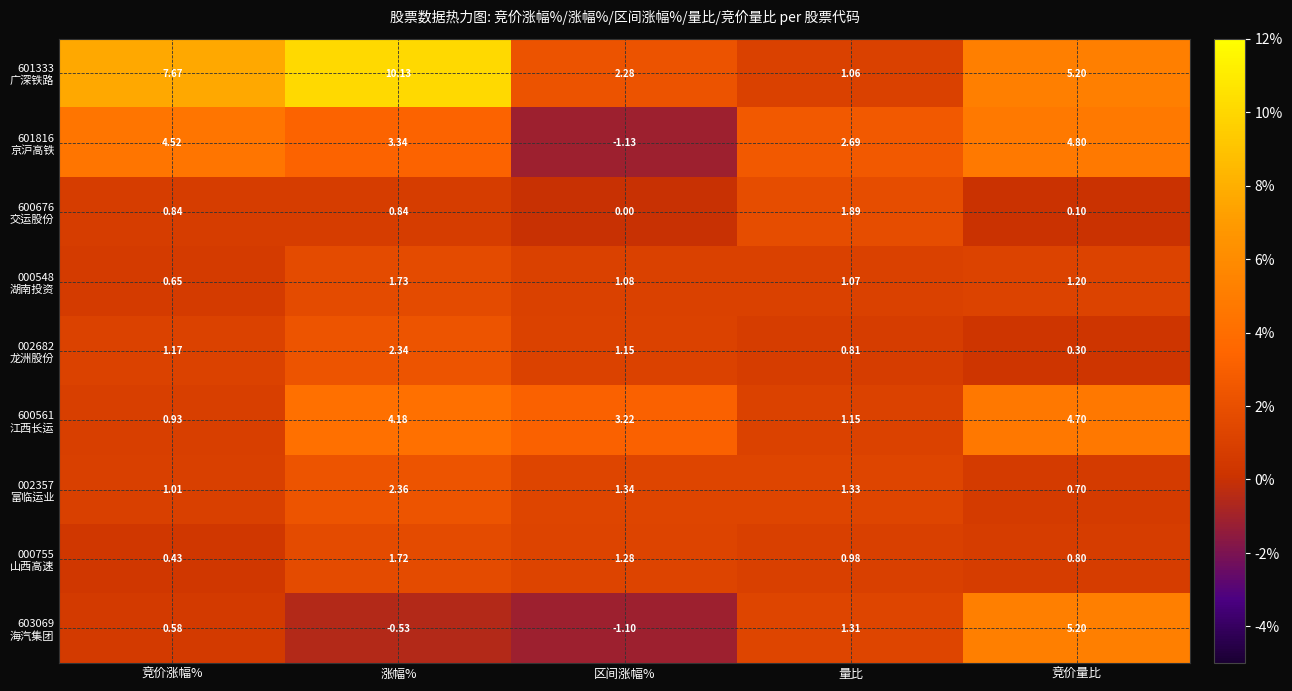

At which category is the sum across all series the highest?

涨幅%